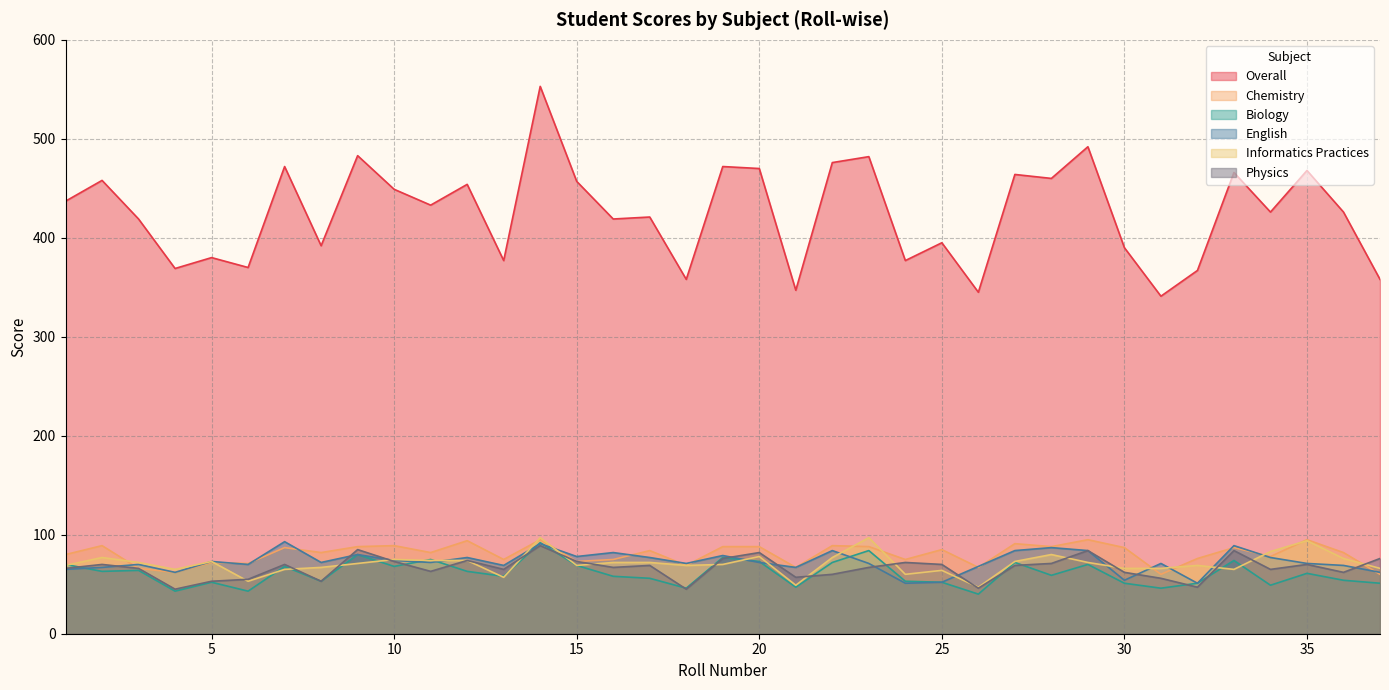

What is the difference between the maximum and minimum values in the Informatics Practices series?

50